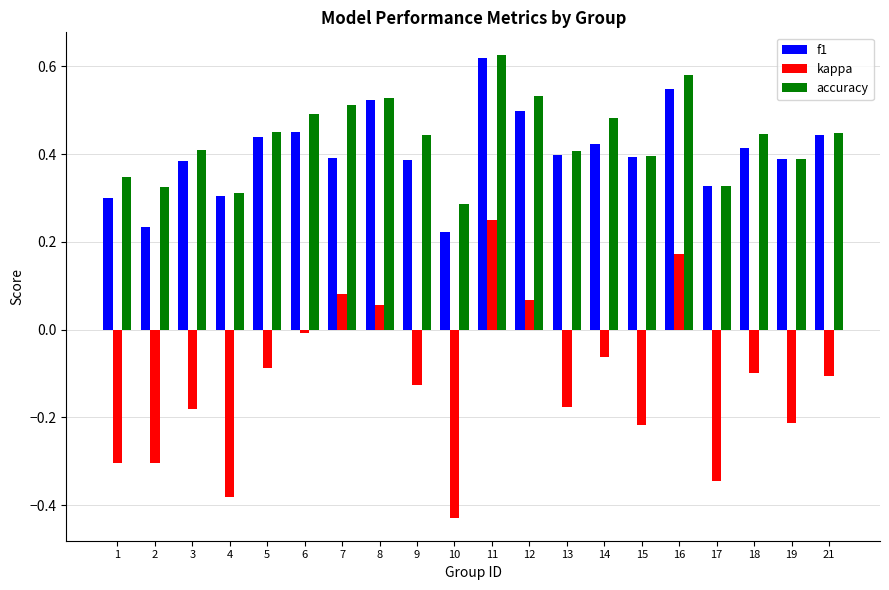

Is the value of accuracy at 4 greater than the value of kappa at 8?

Yes